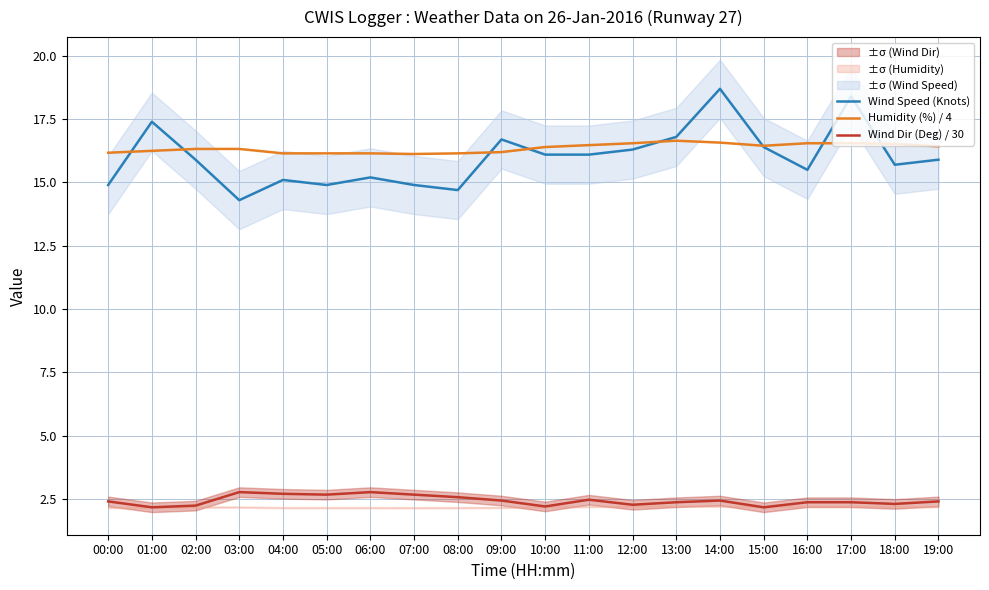

What is the average value of the Humidity (%) / 4 series?

16.4